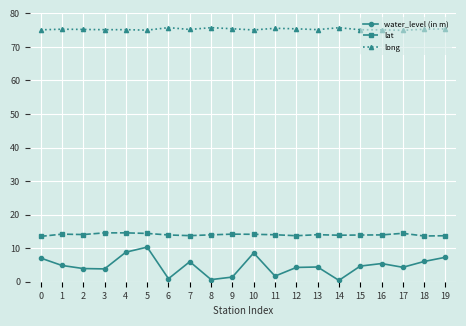

What is the maximum value shown in the chart?

75.8